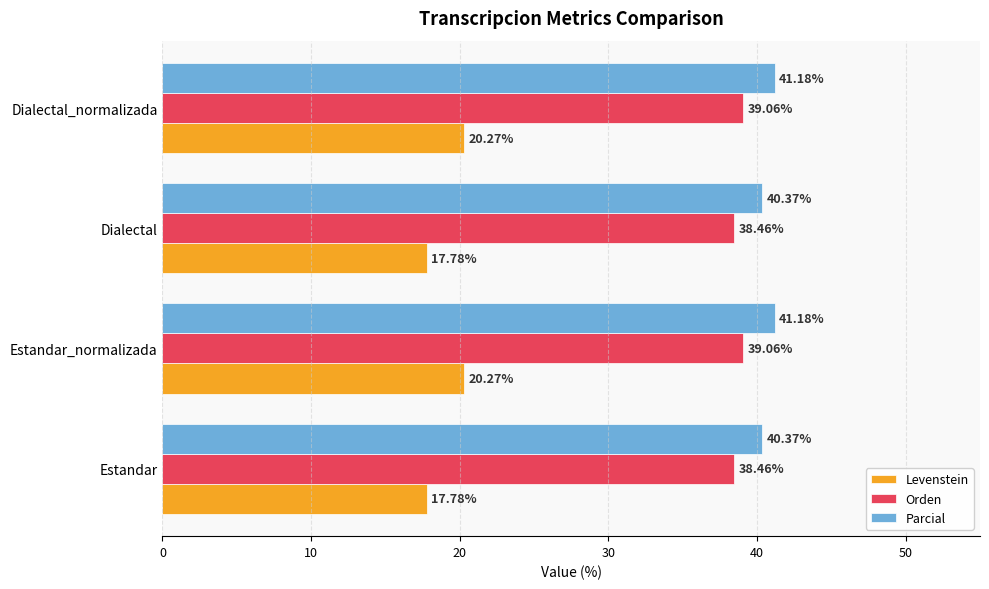

What is the difference between the second highest and second lowest values in the Orden series?

0.6